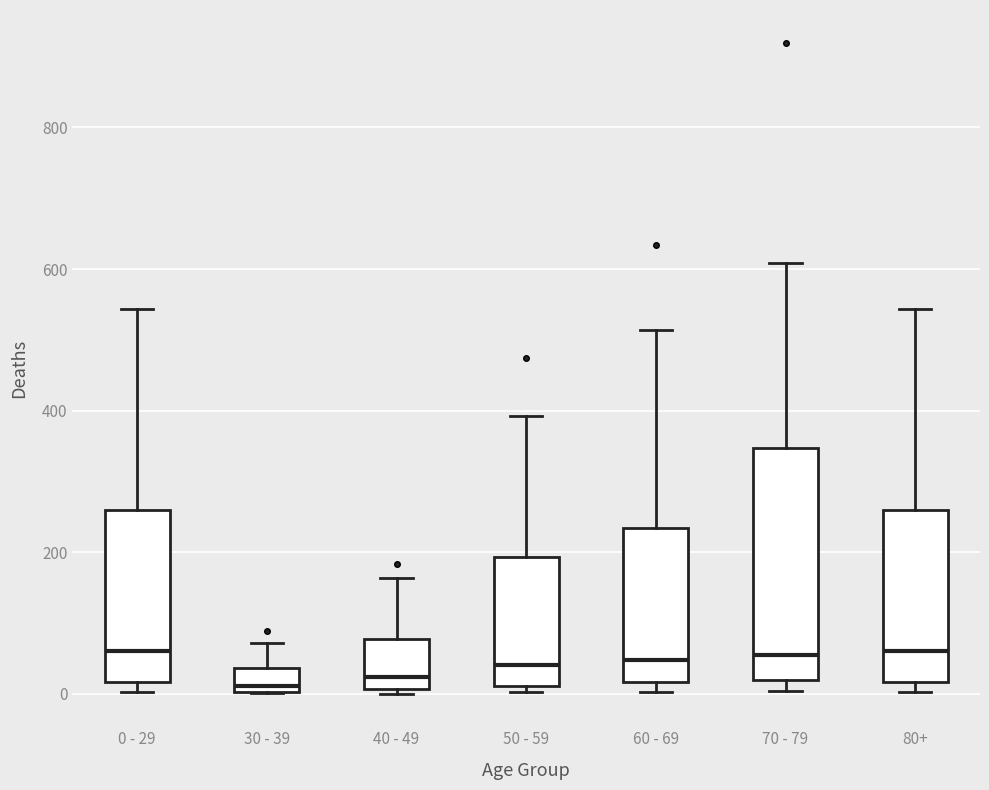

Reading left to right, read every box against the y-axis: the position of its median line, the range the box covers, and the ends of its whiskers. The values are not printed on the chart, so give them approximately, as read against the axis.

0 - 29: median 60, box 20 to 260, whiskers 0 to 540
30 - 39: median 20, box 0 to 40, whiskers 0 to 80
40 - 49: median 20, box 0 to 80, whiskers 0 (just below the box's lower edge) to 160
50 - 59: median 40, box 20 to 200, whiskers 0 to 400
60 - 69: median 40, box 20 to 240, whiskers 0 to 520
70 - 79: median 60, box 20 to 340, whiskers 0 to 600
80+: median 60, box 20 to 260, whiskers 0 to 540